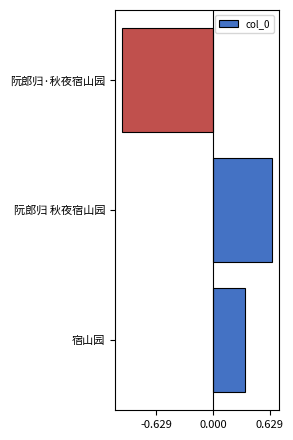

Are the bars horizontal?

Yes